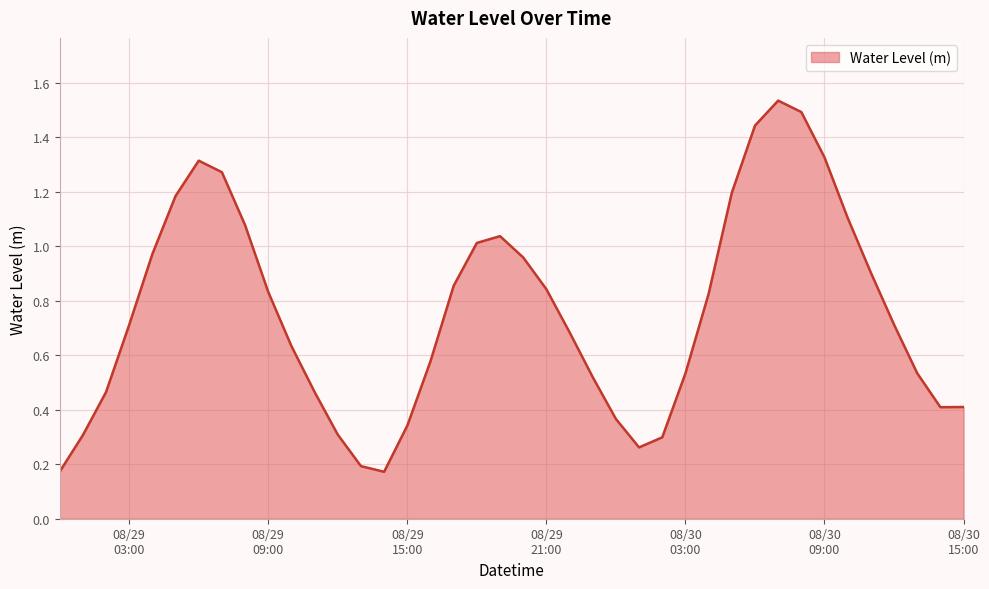

At which category does the chart reach its minimum across all series?

2024-08-29 14:00:00